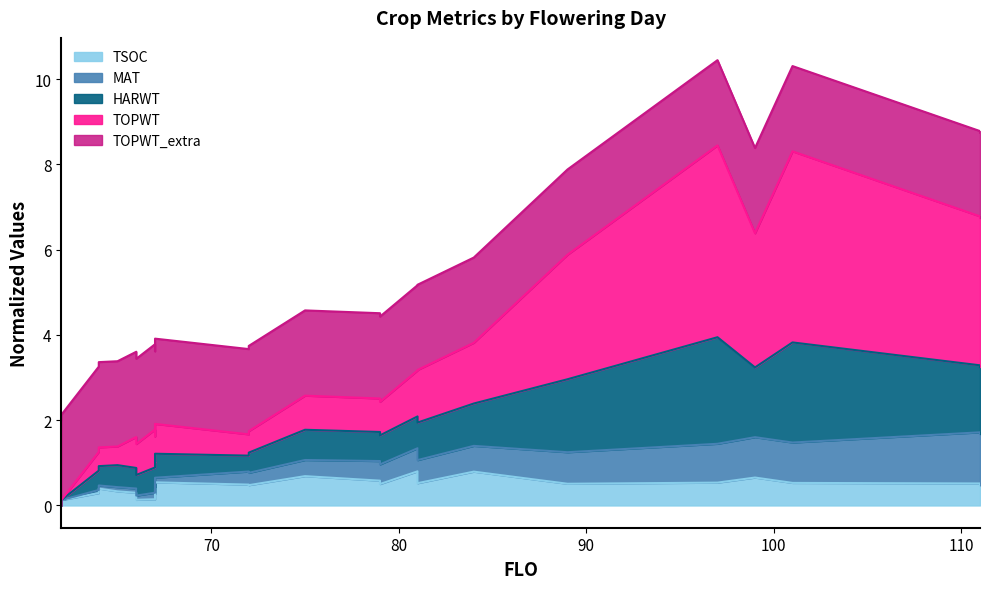

Where is the first local minimum for HARWT?

66